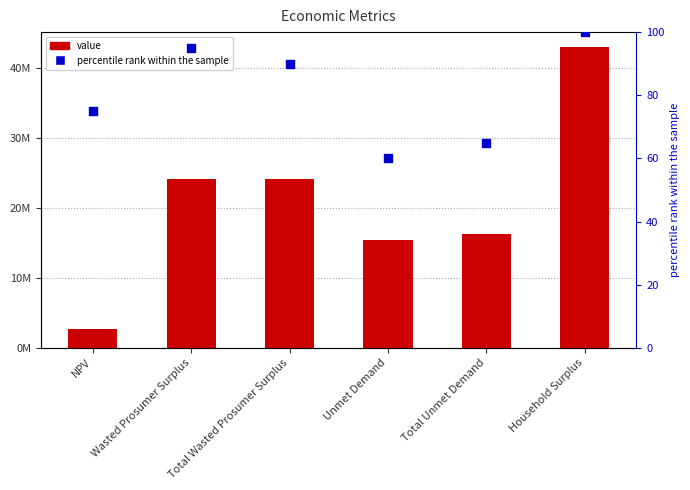

At how many categories does at least one series exceed 29225972?

1